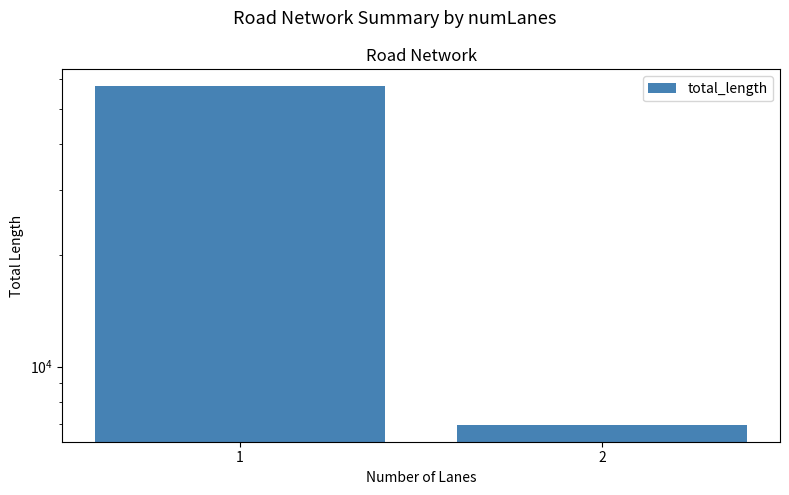

What is the approximate value at 1?

57481.5